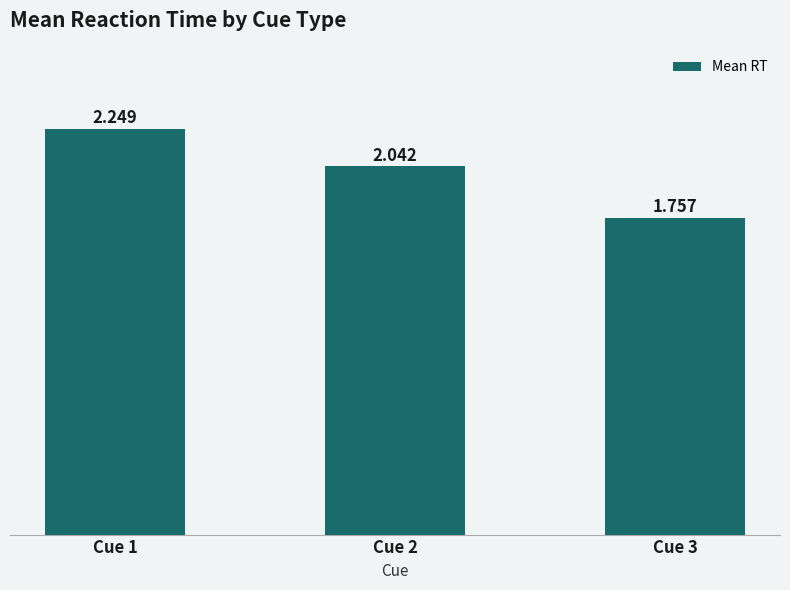

At which category does the chart reach its minimum across all series?

Cue 3